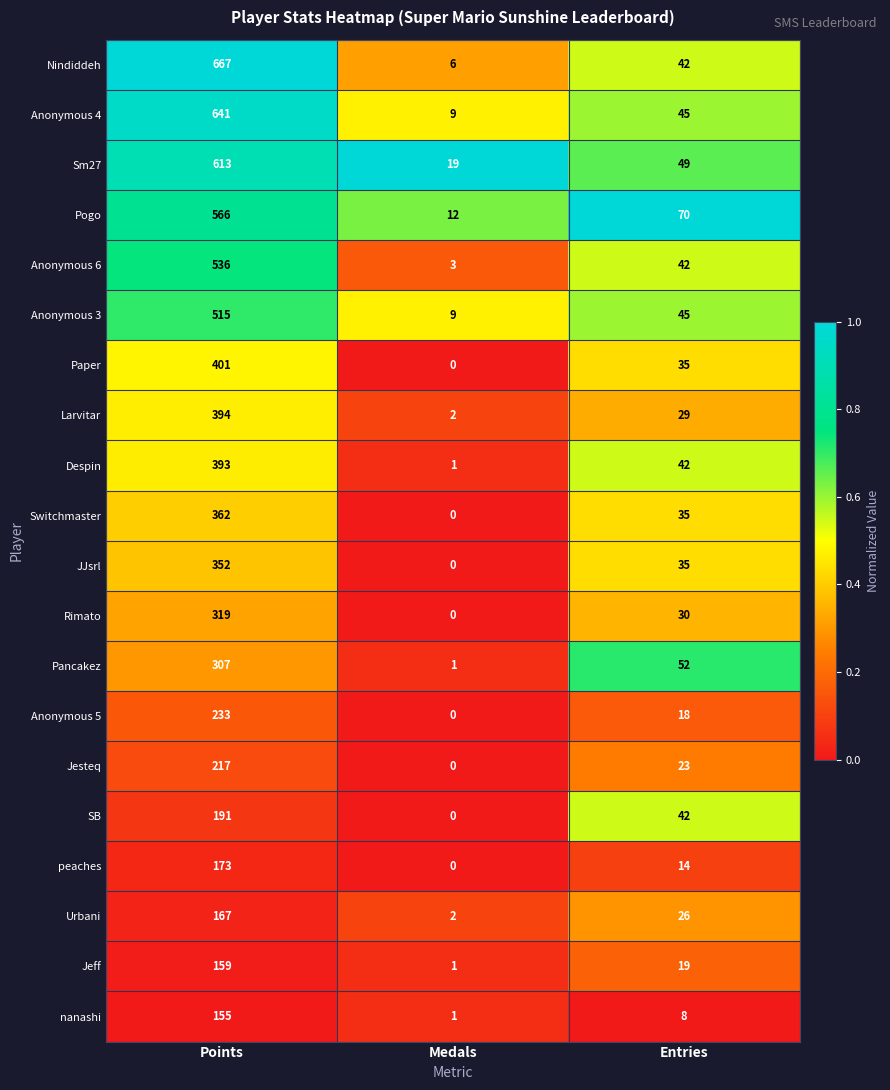

What is the difference between the Nindiddeh values at Points and Entries?

625